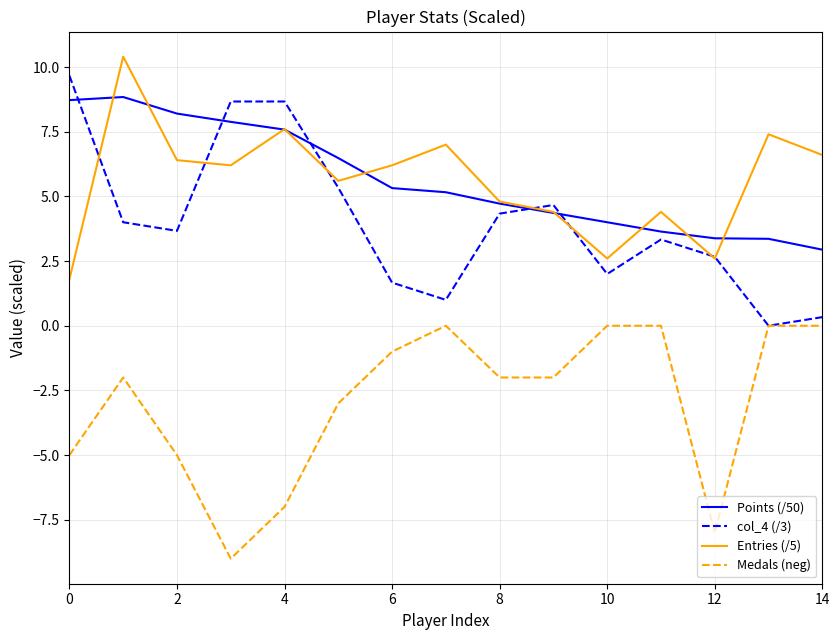

How many series are shown in this chart?

4